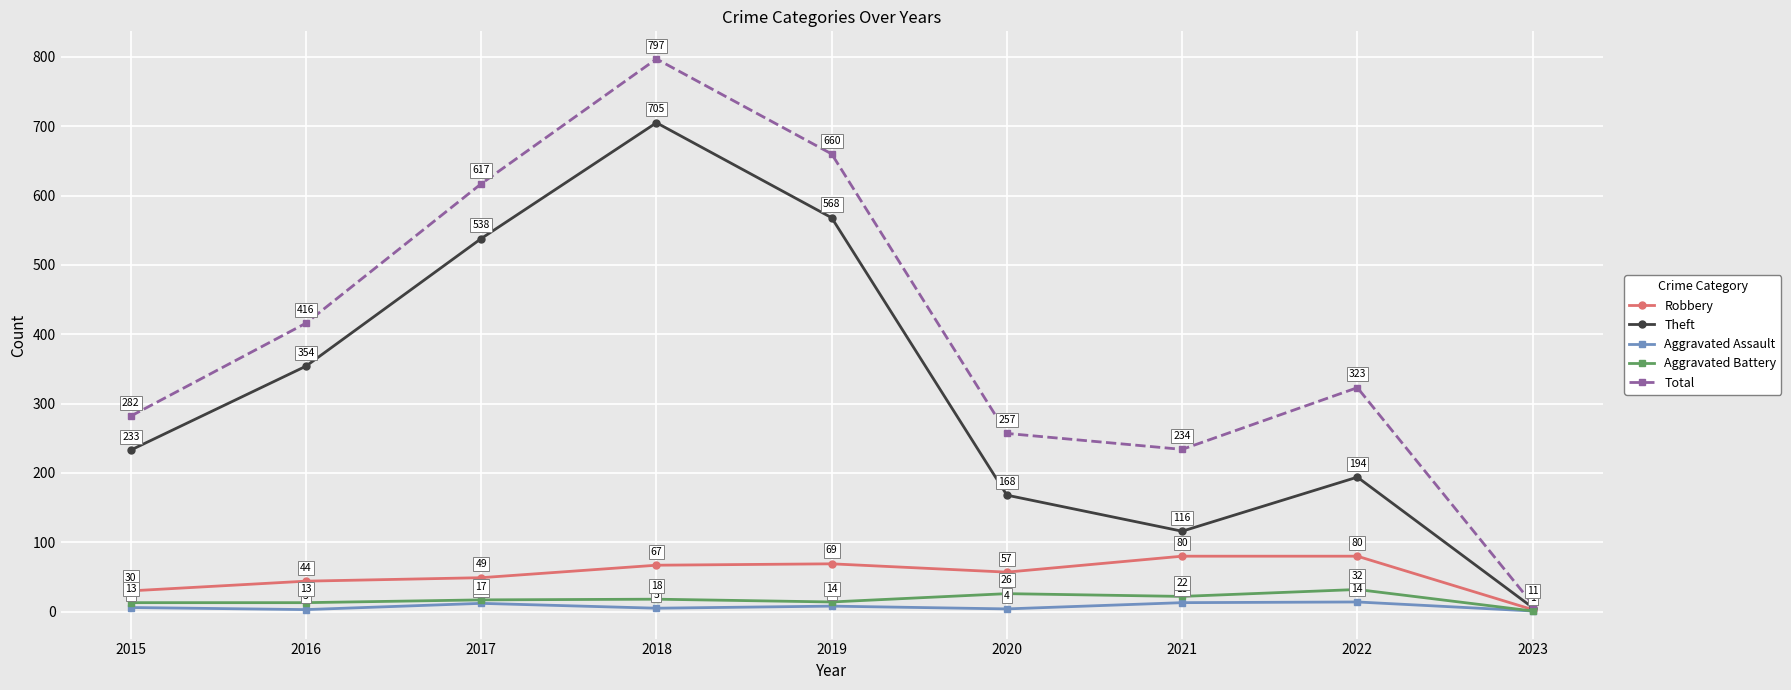

Between 2016 and 2022, which series saw the biggest shift?

Theft